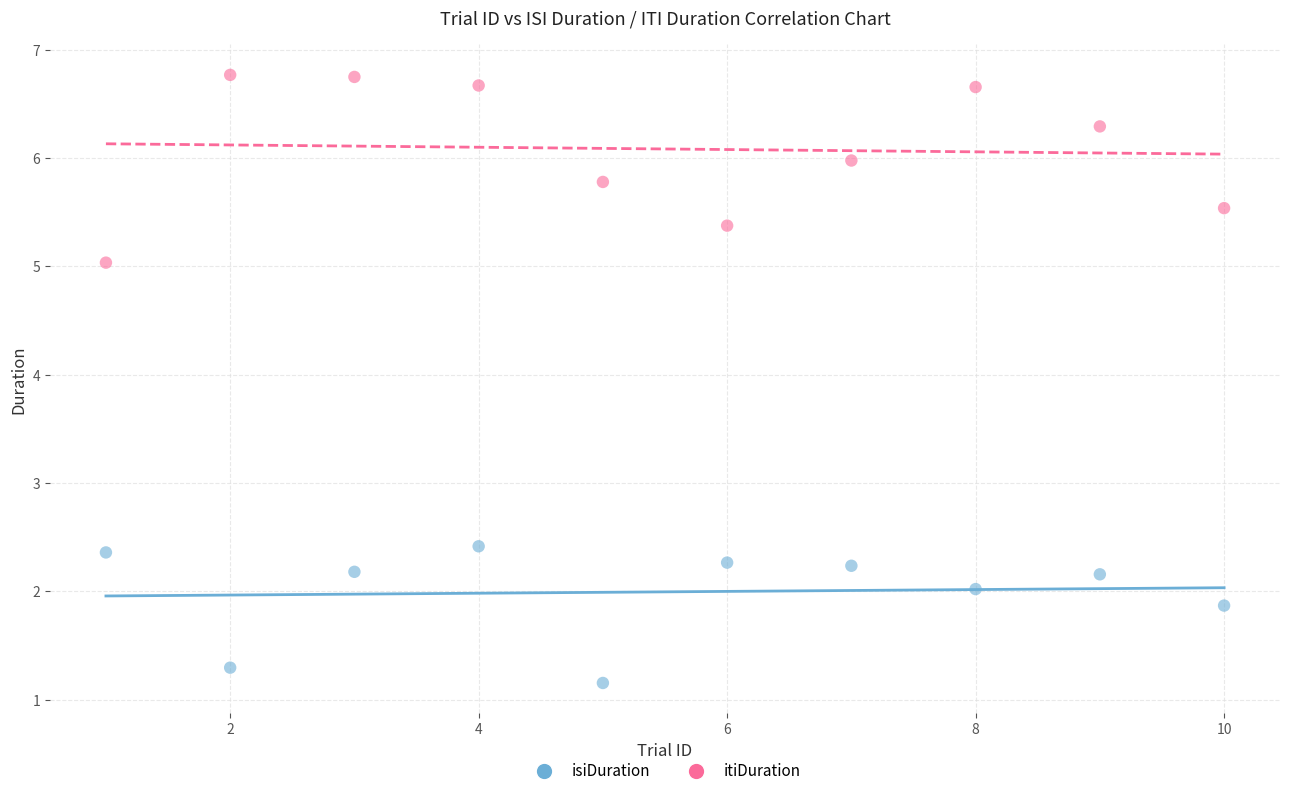

Across all data points, what is the range of X values (max minus min)?

9.0